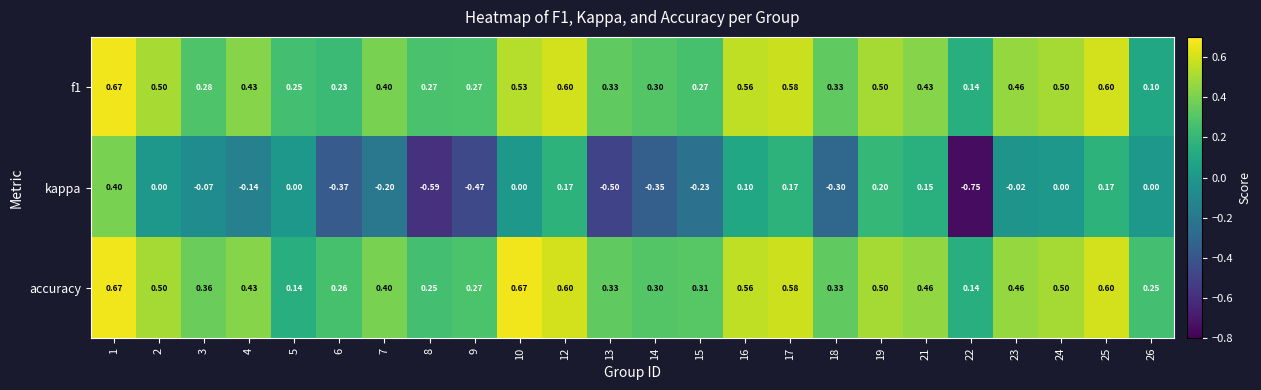

What is the total value across all series at 10?

1.2